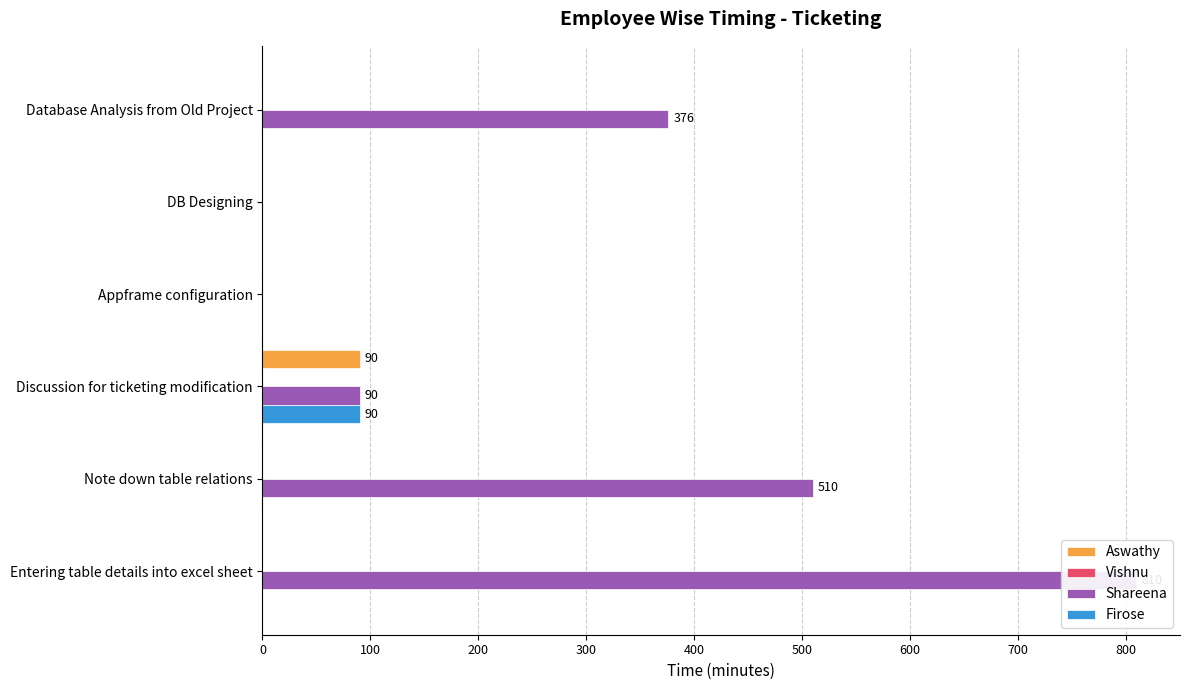

Which series has the widest spread of values?

Shareena